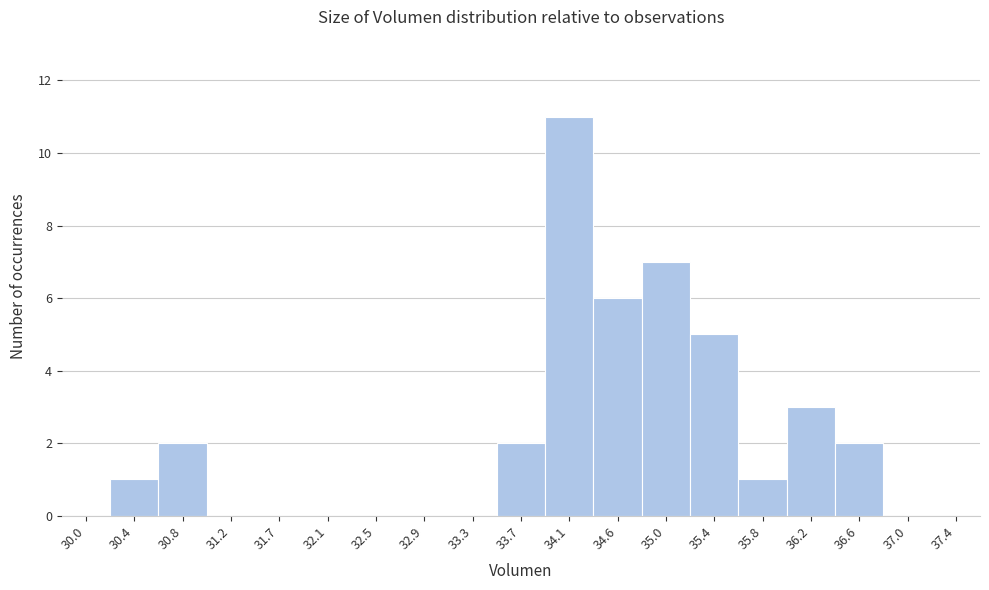

Reading left to right, list all the values displayed in this chart.

30.0=0	30.4=1	30.8=2	31.2=0	31.7=0	32.1=0	32.5=0	32.9=0	33.3=0	33.7=2	34.1=11	34.6=6	35.0=7	35.4=5	35.8=1	36.2=3	36.6=2	37.0=0	37.4=0